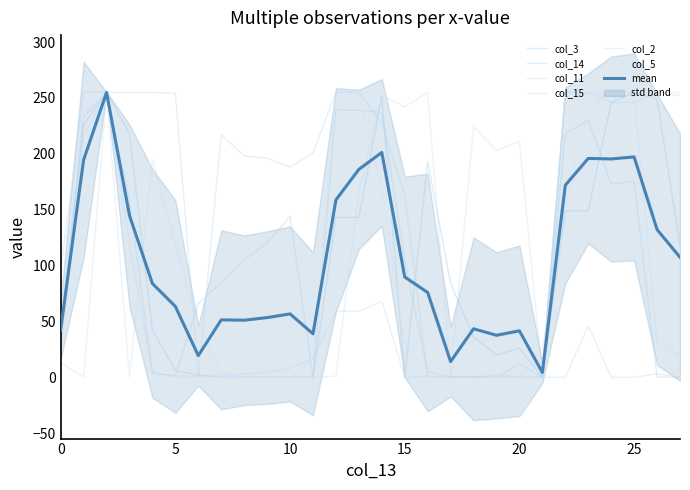

Where do col_3 and col_11 first cross each other?

245 and 252